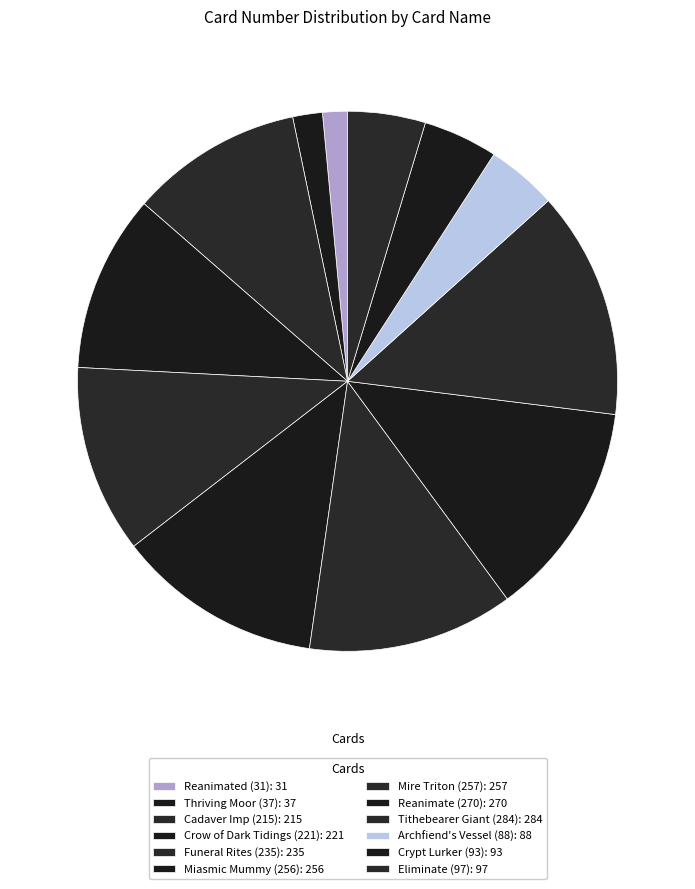

What portion of the pie excludes Miasmic Mummy (256)?

87.7%